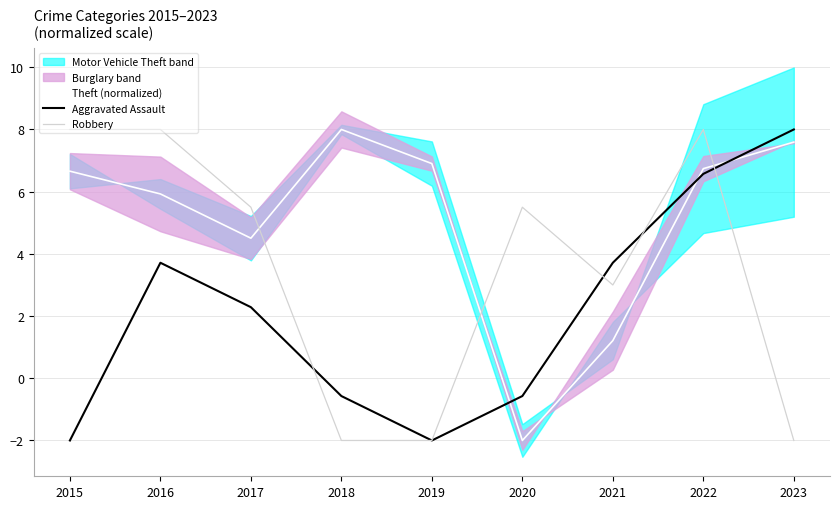

Is the value of Theft (normalized) at 2020 greater than the value of Aggravated Assault at 2020?

No